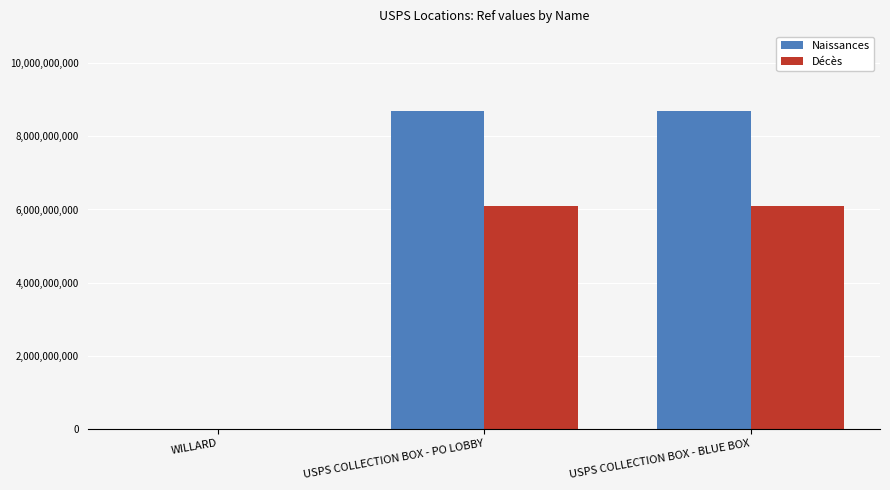

What is the total value across all series at USPS COLLECTION BOX - BLUE BOX?

14800710000.0